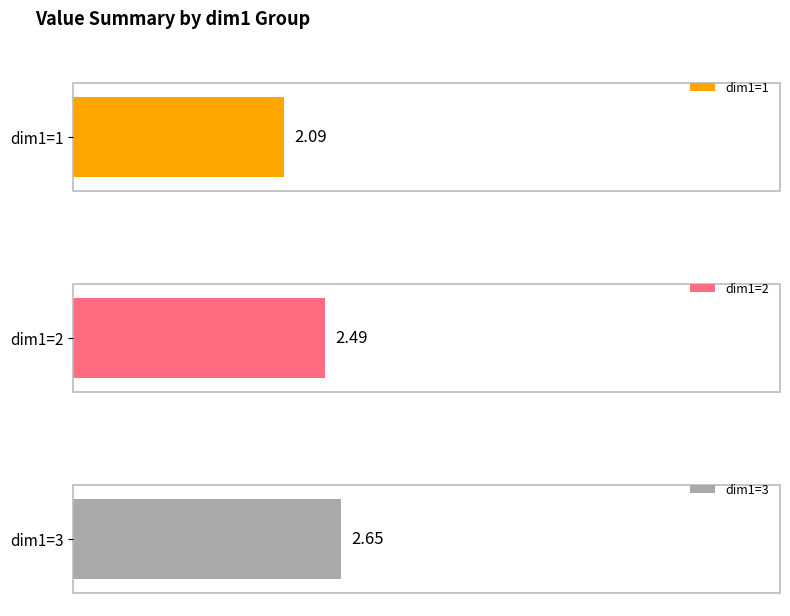

What are all the series names shown in the legend?

dim1=1, dim1=2, dim1=3